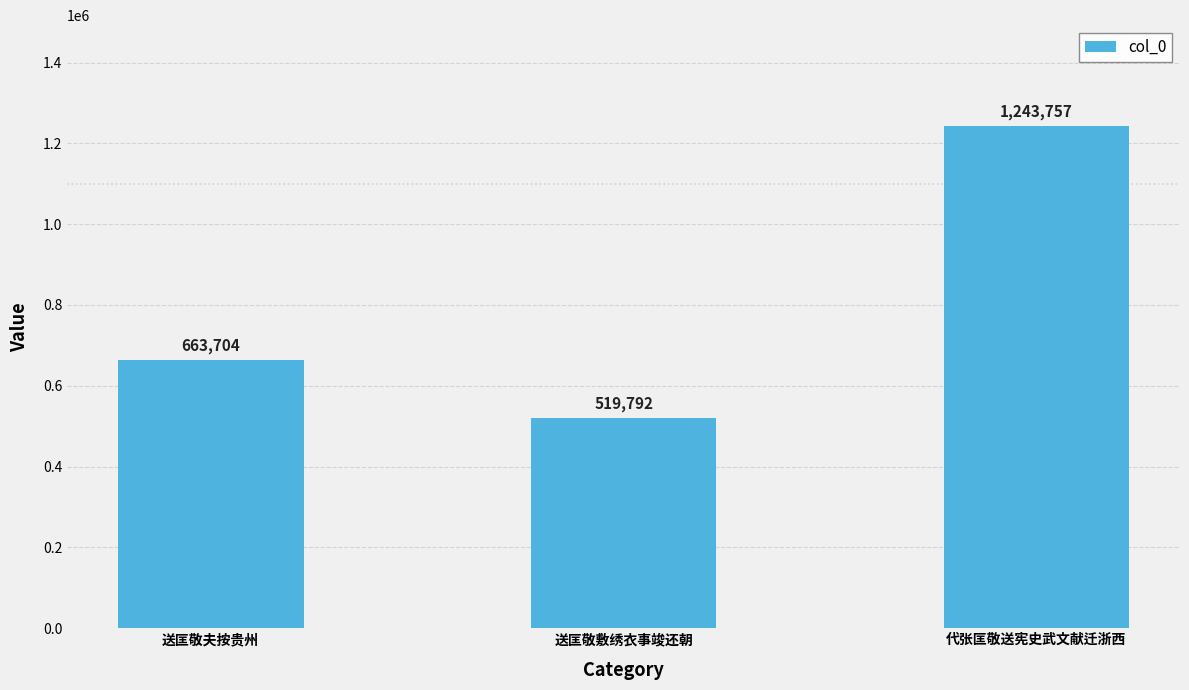

Count the values in the range 519792 to 1243757.

3